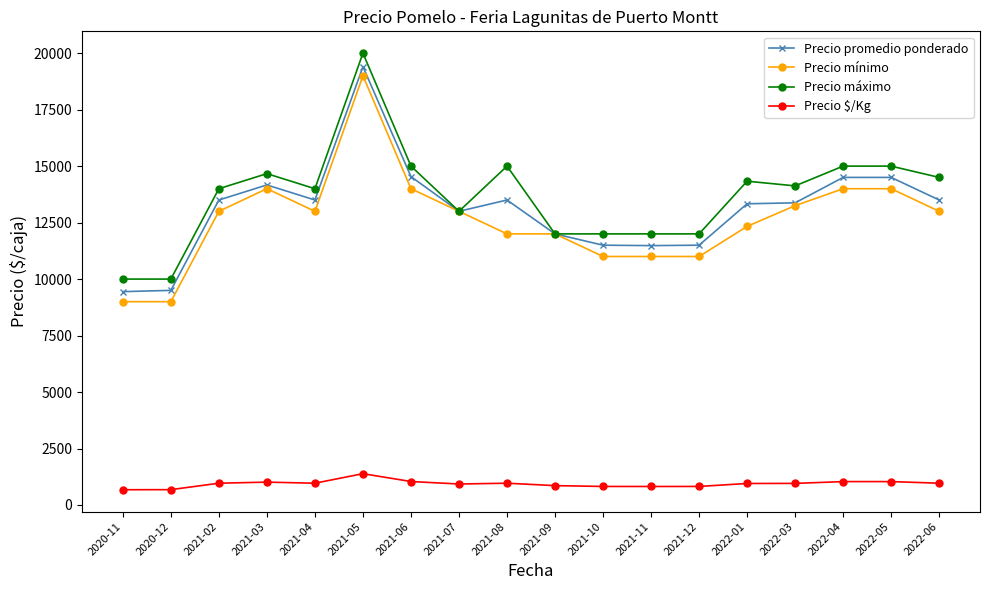

True or false: Precio promedio ponderado has more than 2 interior local peaks.

True